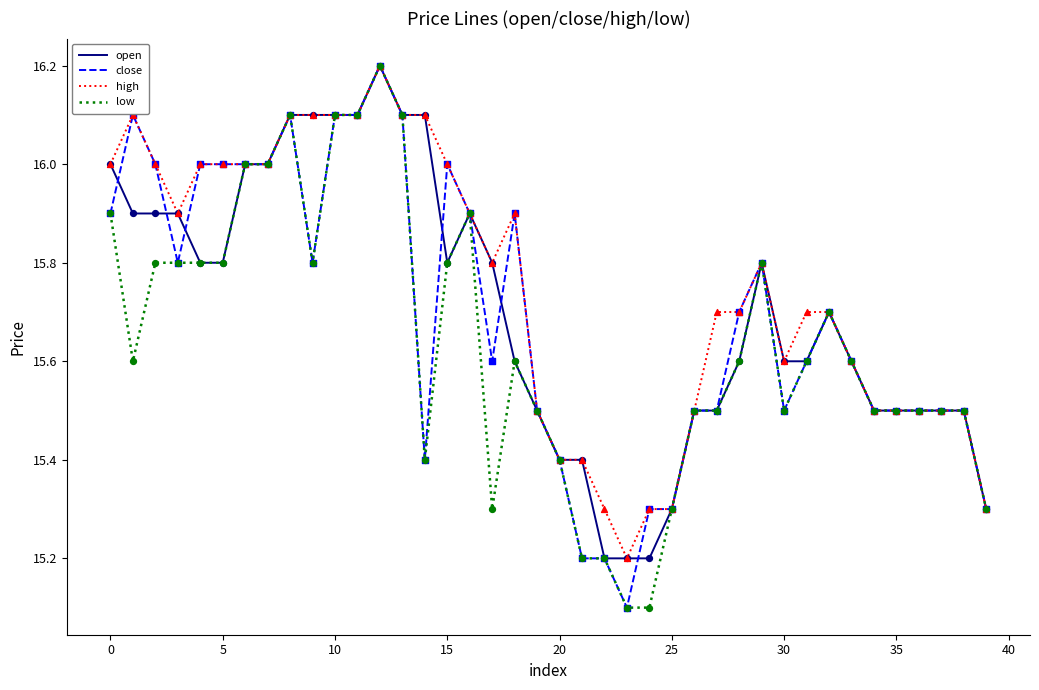

What is the smallest value displayed?

15.1